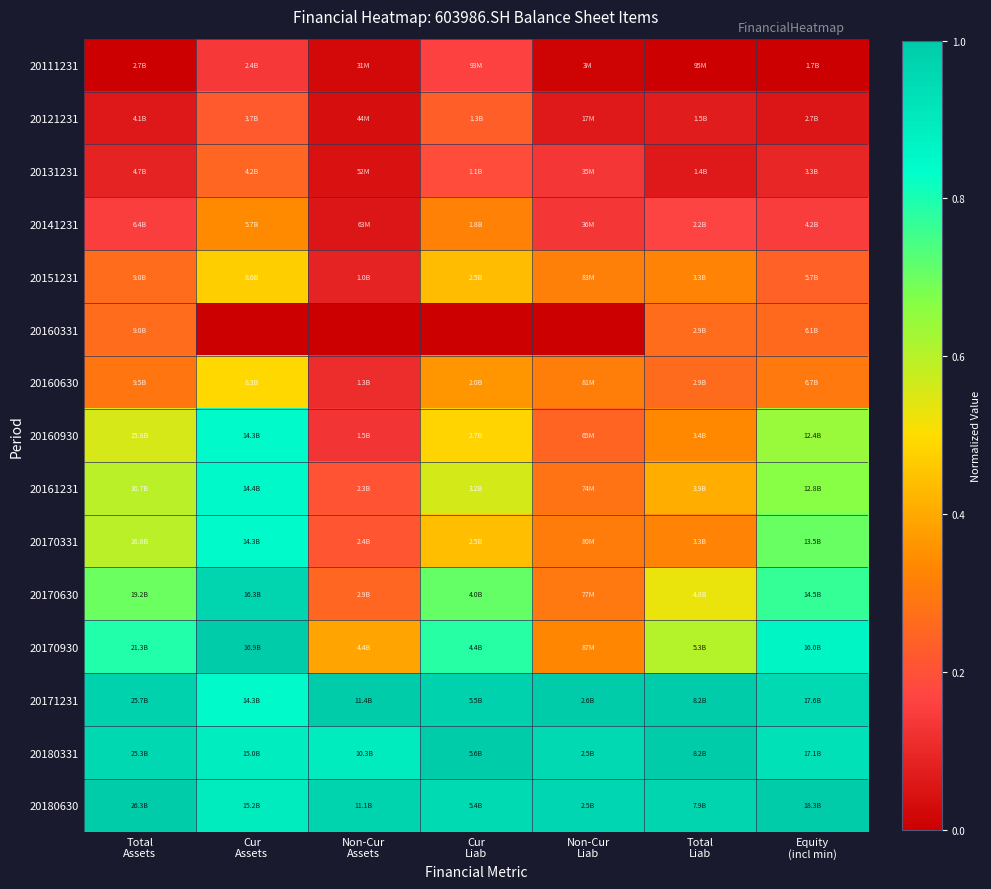

Reading left to right, transcribe all the data shown in this chart.

20111231: Total
Assets=0.0	Cur
Assets=0.1	Non-Cur
Assets=0.0	Cur
Liab=0.2	Non-Cur
Liab=0.0	Total
Liab=0.0	Equity
(incl min)=0.0
20121231: Total
Assets=0.1	Cur
Assets=0.2	Non-Cur
Assets=0.0	Cur
Liab=0.2	Non-Cur
Liab=0.1	Total
Liab=0.1	Equity
(incl min)=0.1
20131231: Total
Assets=0.1	Cur
Assets=0.3	Non-Cur
Assets=0.0	Cur
Liab=0.2	Non-Cur
Liab=0.1	Total
Liab=0.1	Equity
(incl min)=0.1
20141231: Total
Assets=0.2	Cur
Assets=0.3	Non-Cur
Assets=0.1	Cur
Liab=0.3	Non-Cur
Liab=0.1	Total
Liab=0.2	Equity
(incl min)=0.1
20151231: Total
Assets=0.3	Cur
Assets=0.5	Non-Cur
Assets=0.1	Cur
Liab=0.4	Non-Cur
Liab=0.3	Total
Liab=0.3	Equity
(incl min)=0.2
20160331: Total
Assets=0.3	Cur
Assets=0.0	Non-Cur
Assets=0.0	Cur
Liab=0.0	Non-Cur
Liab=0.0	Total
Liab=0.3	Equity
(incl min)=0.3
20160630: Total
Assets=0.3	Cur
Assets=0.5	Non-Cur
Assets=0.1	Cur
Liab=0.4	Non-Cur
Liab=0.3	Total
Liab=0.3	Equity
(incl min)=0.3
20160930: Total
Assets=0.6	Cur
Assets=0.8	Non-Cur
Assets=0.1	Cur
Liab=0.5	Non-Cur
Liab=0.2	Total
Liab=0.3	Equity
(incl min)=0.6
20161231: Total
Assets=0.6	Cur
Assets=0.8	Non-Cur
Assets=0.2	Cur
Liab=0.6	Non-Cur
Liab=0.3	Total
Liab=0.4	Equity
(incl min)=0.7
20170331: Total
Assets=0.6	Cur
Assets=0.8	Non-Cur
Assets=0.2	Cur
Liab=0.4	Non-Cur
Liab=0.3	Total
Liab=0.3	Equity
(incl min)=0.7
20170630: Total
Assets=0.7	Cur
Assets=1.0	Non-Cur
Assets=0.3	Cur
Liab=0.7	Non-Cur
Liab=0.3	Total
Liab=0.5	Equity
(incl min)=0.8
20170930: Total
Assets=0.8	Cur
Assets=1.0	Non-Cur
Assets=0.4	Cur
Liab=0.8	Non-Cur
Liab=0.3	Total
Liab=0.6	Equity
(incl min)=0.9
20171231: Total
Assets=1.0	Cur
Assets=0.8	Non-Cur
Assets=1.0	Cur
Liab=1.0	Non-Cur
Liab=1.0	Total
Liab=1.0	Equity
(incl min)=1.0
20180331: Total
Assets=1.0	Cur
Assets=0.9	Non-Cur
Assets=0.9	Cur
Liab=1.0	Non-Cur
Liab=1.0	Total
Liab=1.0	Equity
(incl min)=0.9
20180630: Total
Assets=1.0	Cur
Assets=0.9	Non-Cur
Assets=1.0	Cur
Liab=1.0	Non-Cur
Liab=1.0	Total
Liab=1.0	Equity
(incl min)=1.0